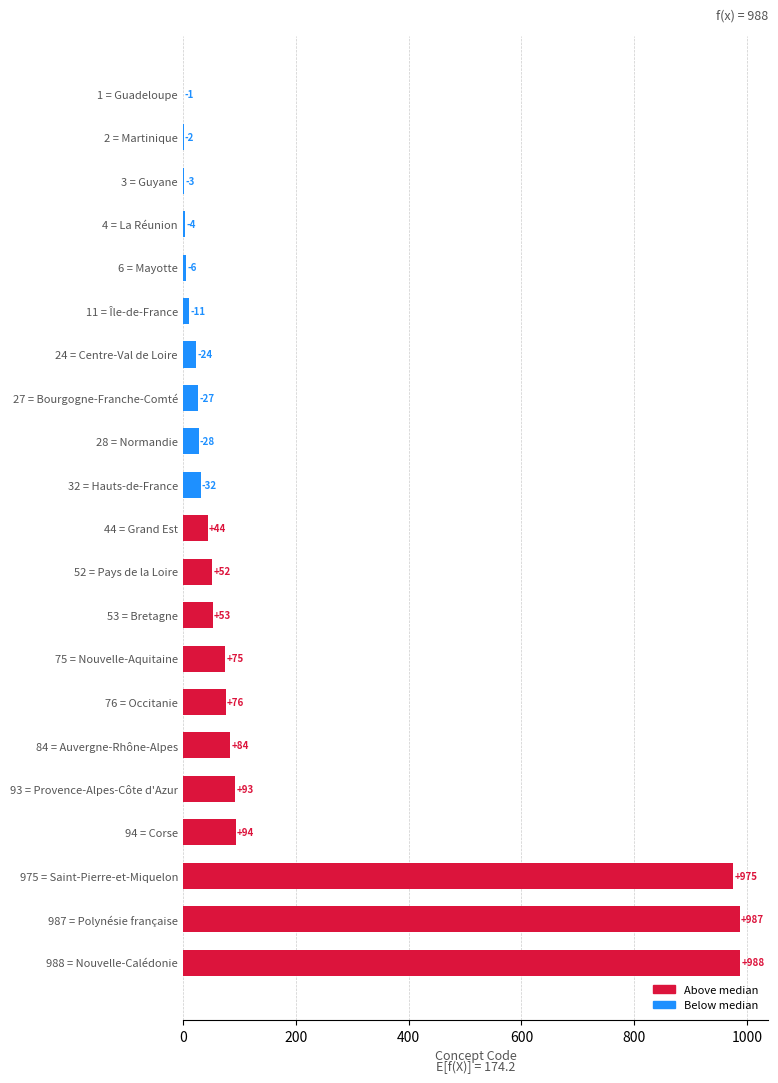

What is the approximate value at 76 = Occitanie?

76